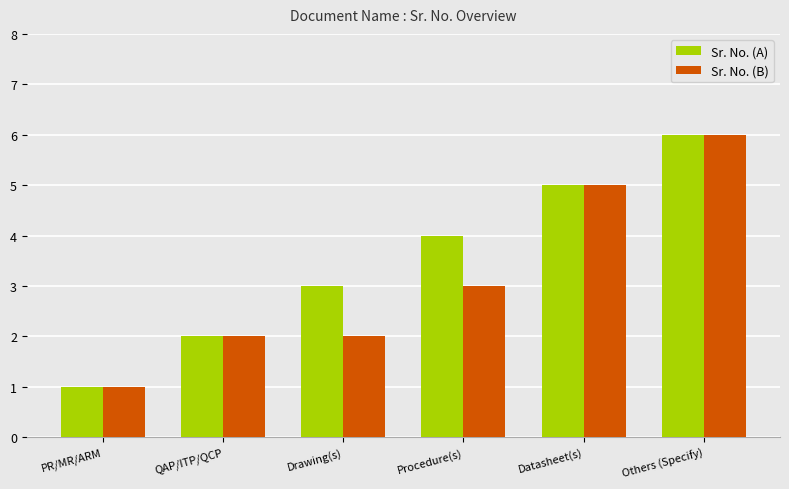

True or false: Sr. No. (A) has a value of 2 at Procedure(s).

False